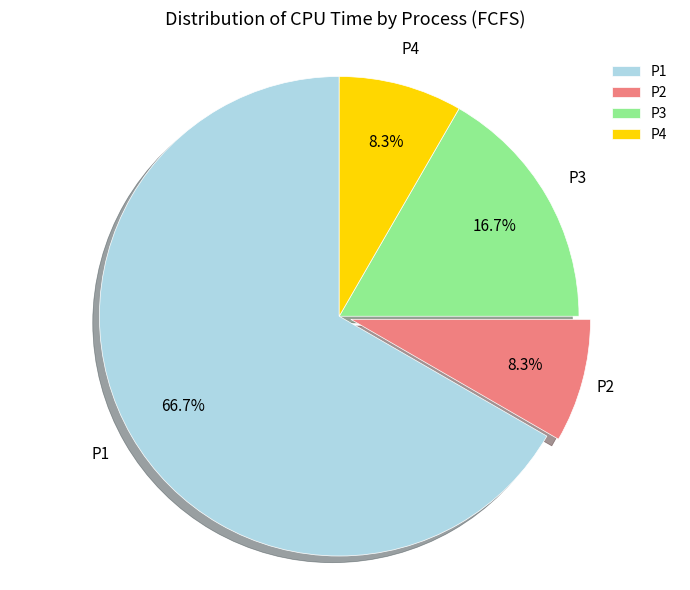

Is there any slice that represents more than half of the pie?

Yes